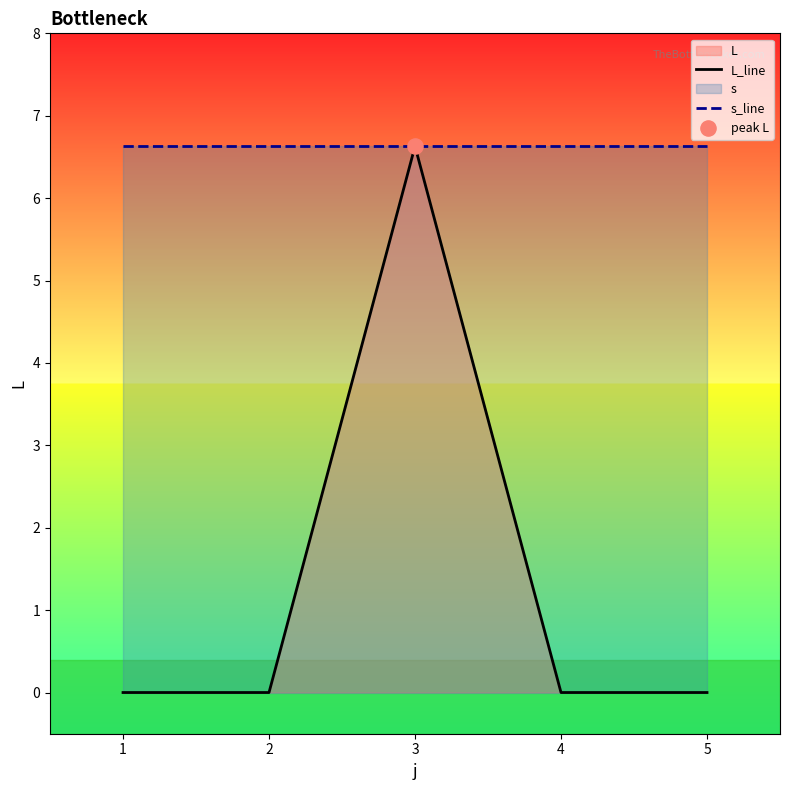

Which series has the largest Y range (max minus min)?

L_line